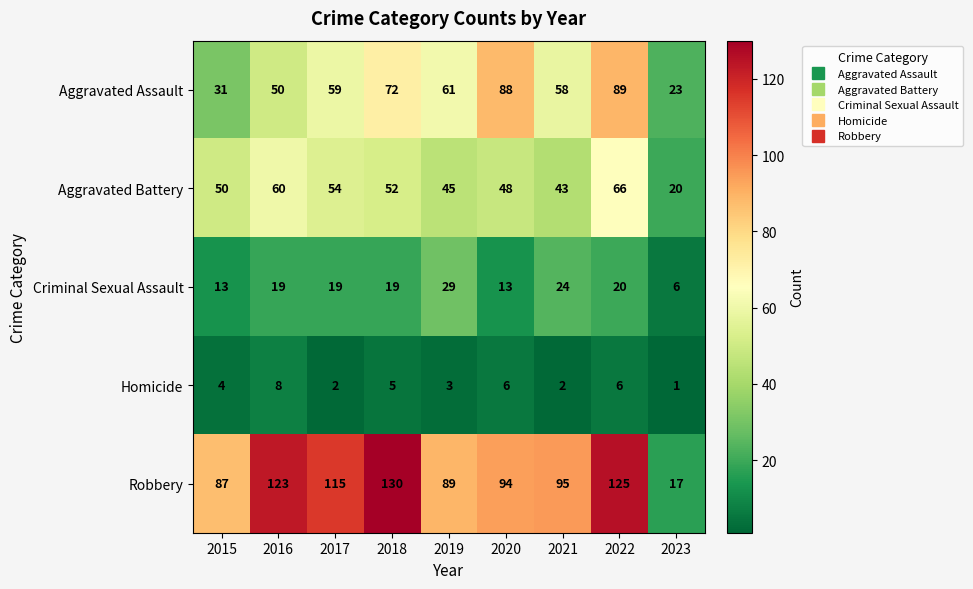

What is the total value across all series at 2015?

185